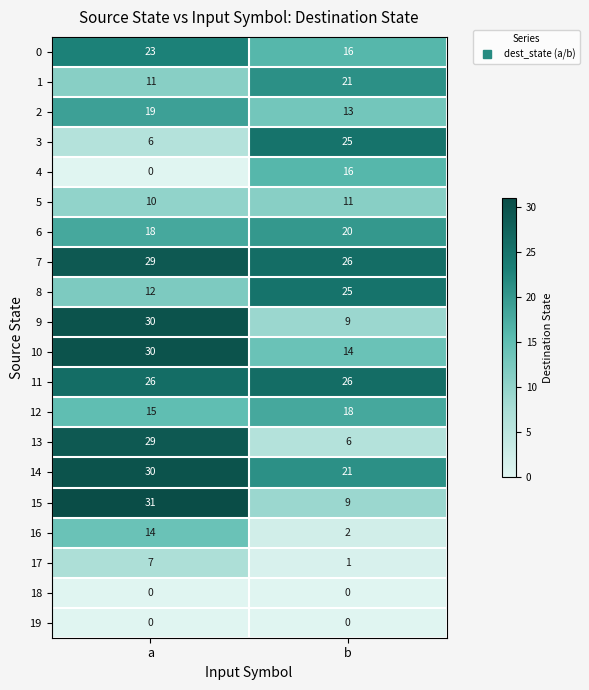

List the labels in order of 14 value, smallest first.

b, a